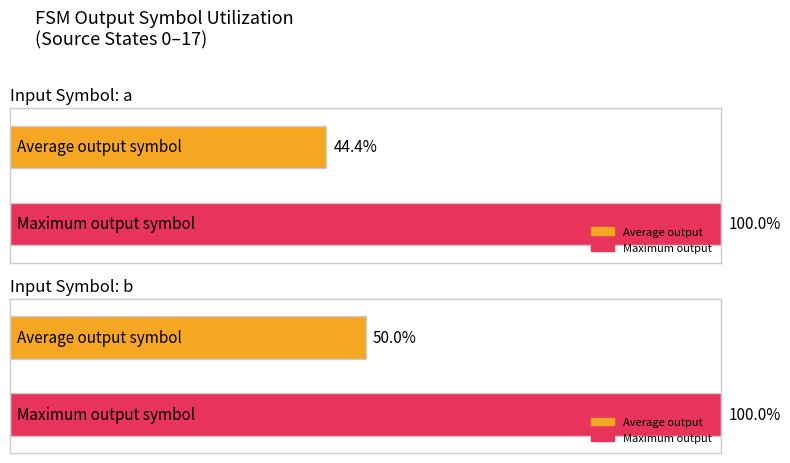

True or false: Average output_symbol (a) has a value of 1 at 6.

False